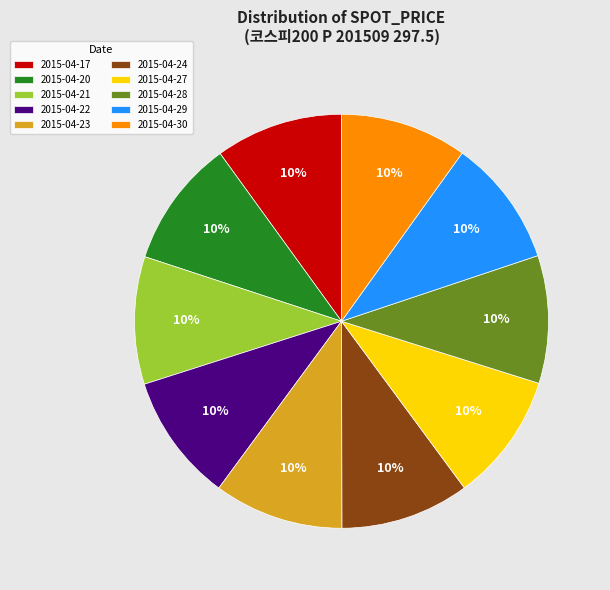

Is the sum of 2015-04-24 and 2015-04-20 greater than half?

No